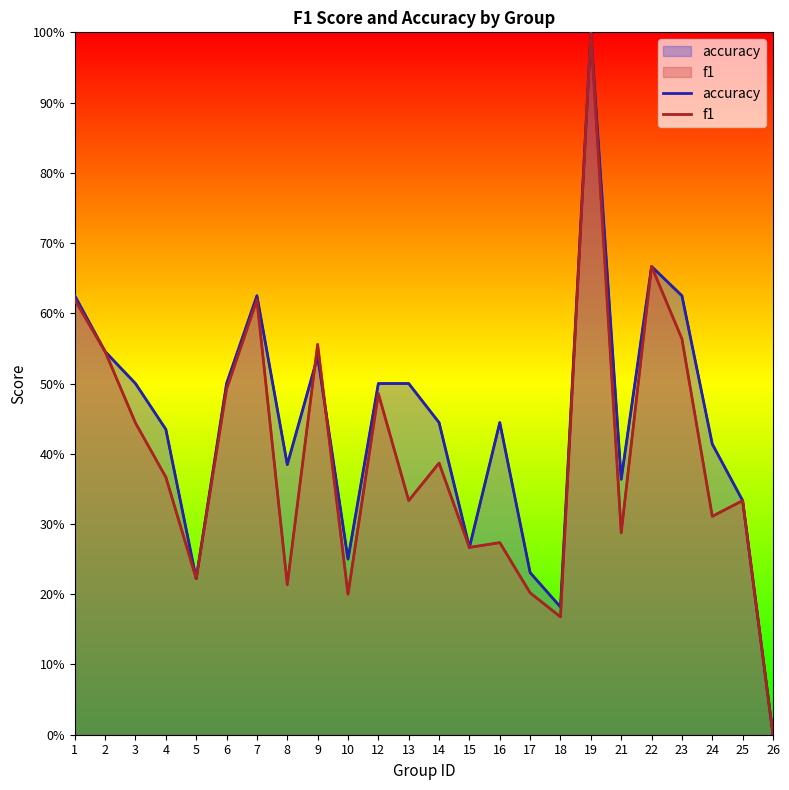

At which category does f1 reach its first local valley?

5